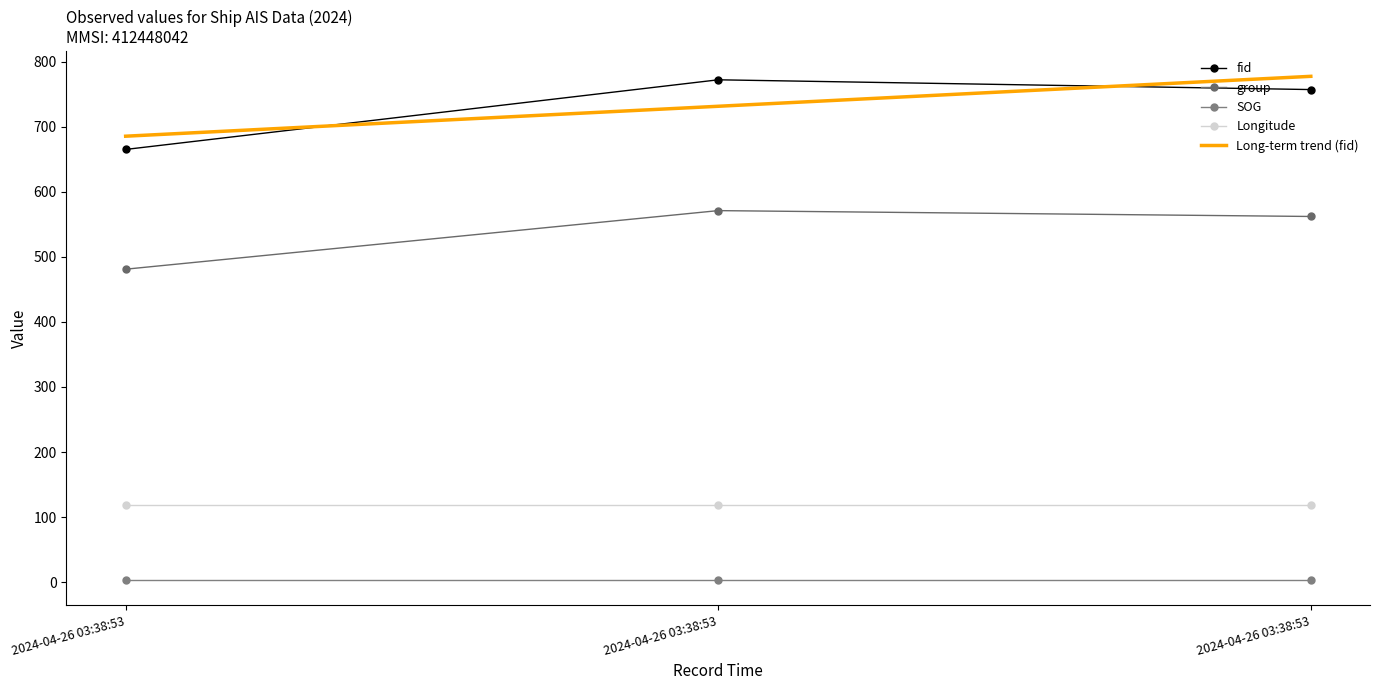

Is this an area chart (filled region under the line)?

No